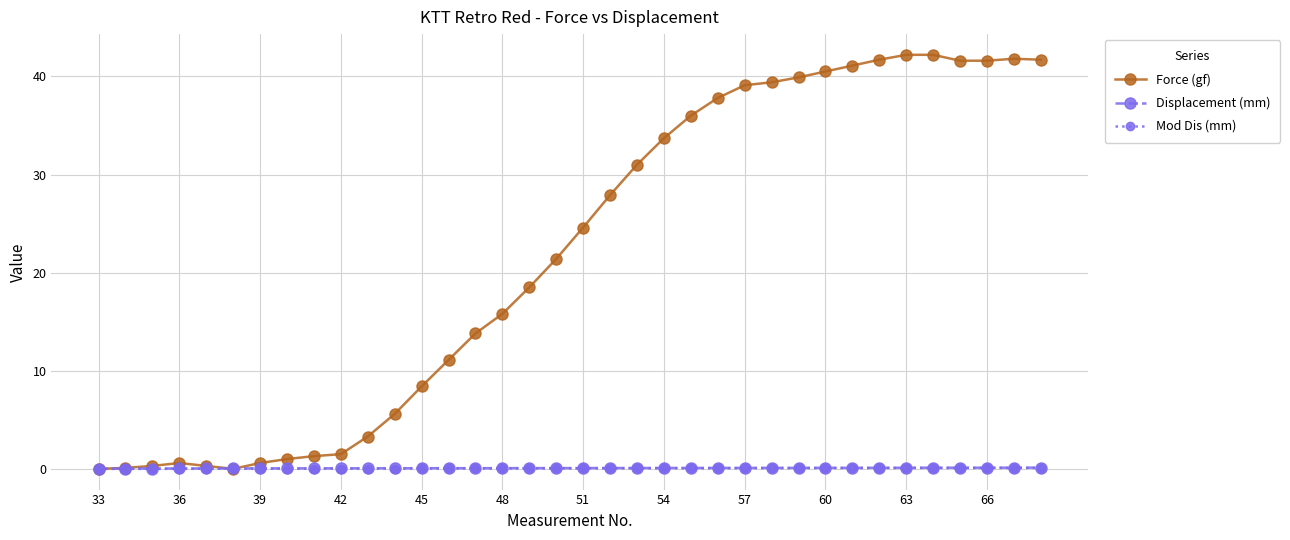

How many series are shown in this chart?

3